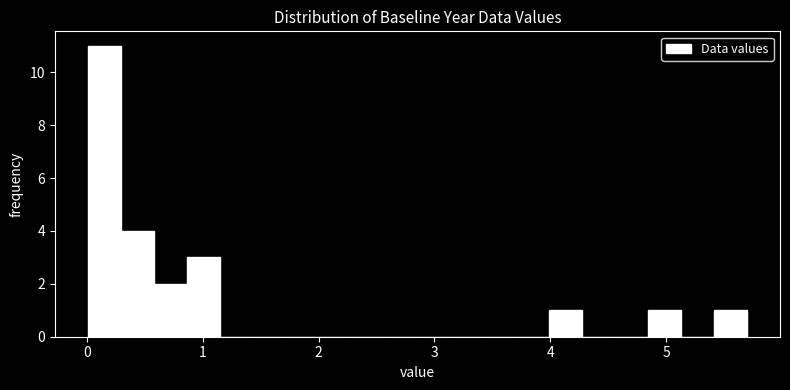

Read against the x-axis, roughly where is the centre of the tallest bar?

0.1